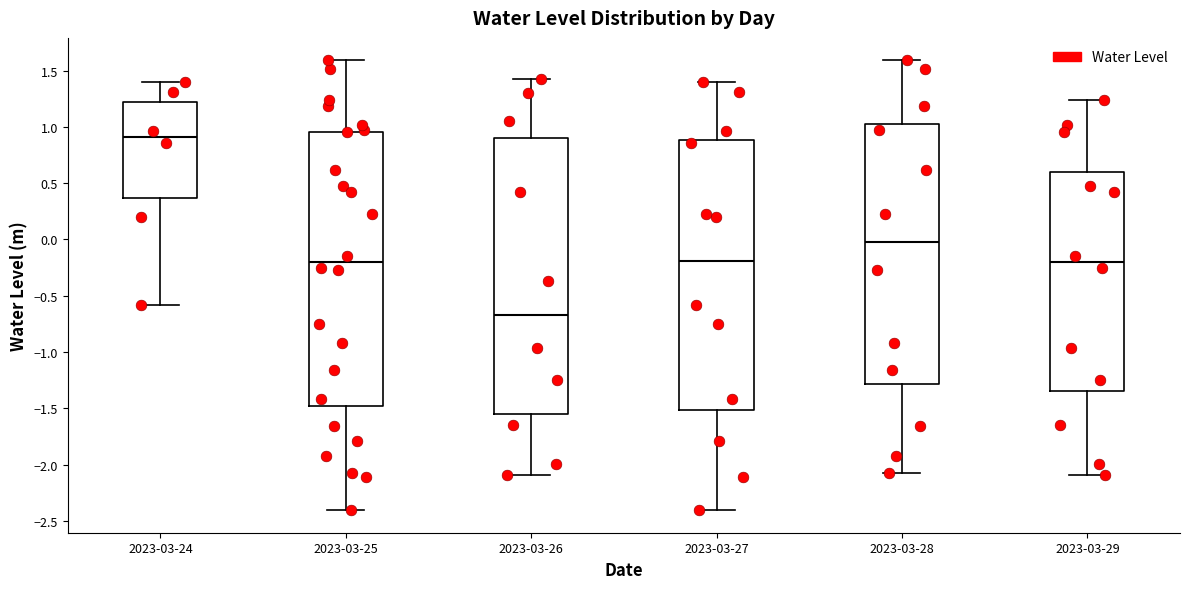

Reading left to right, transcribe this box plot: for each box, give where its median line is, the range the box spans, and where its two whiskers end, as read against the y-axis. The values are not printed on the chart, so give them approximately, as read against the axis.

2023-03-24: median 0.90, box 0.35 to 1.25, whiskers -0.60 to 1.40
2023-03-25: median -0.20, box -1.50 to 0.95, whiskers -2.40 to 1.60
2023-03-26: median -0.65, box -1.55 to 0.90, whiskers -2.10 to 1.45
2023-03-27: median -0.20, box -1.50 to 0.90, whiskers -2.40 to 1.40
2023-03-28: median 0.00, box -1.30 to 1.05, whiskers -2.10 to 1.60
2023-03-29: median -0.20, box -1.35 to 0.60, whiskers -2.10 to 1.25